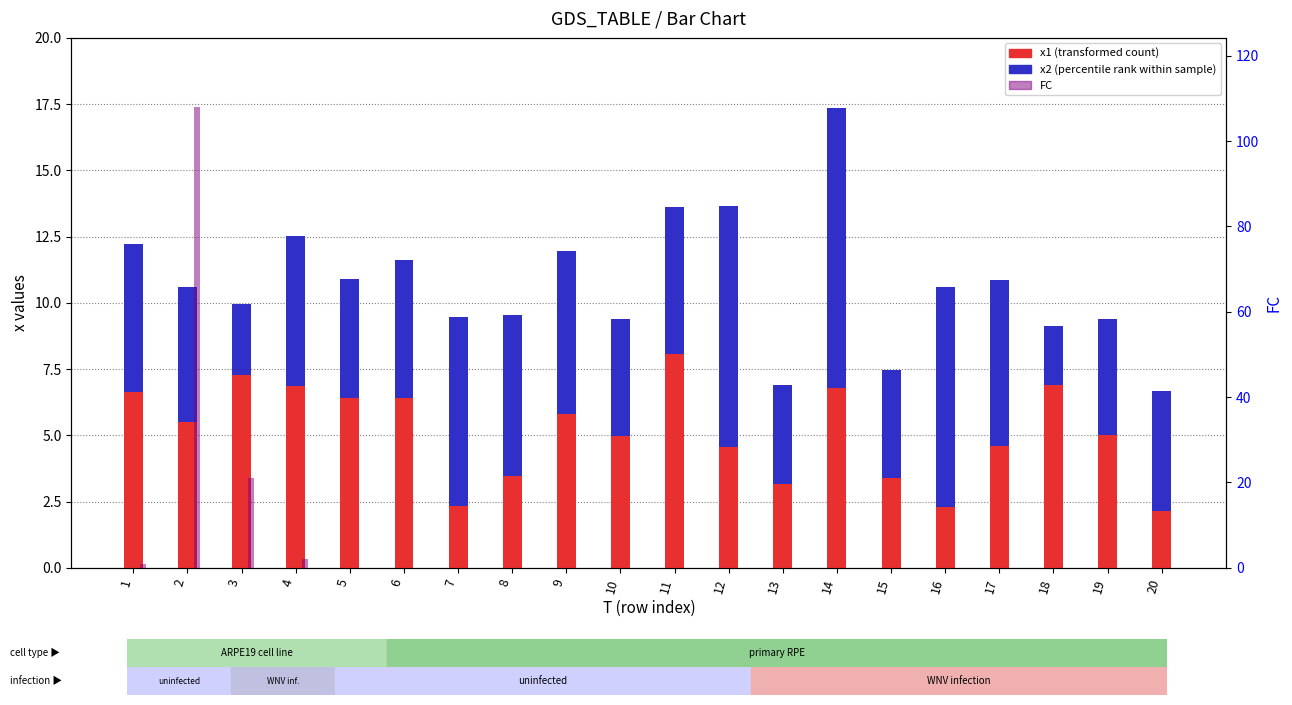

List the series in order of their peak value, lowest first.

x1 (transformed count), x2 (percentile rank), FC